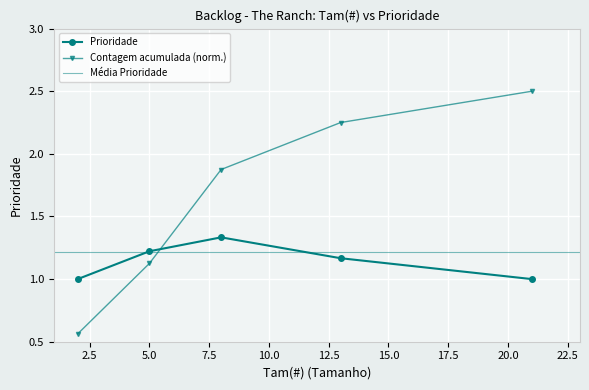

How many points are higher than both their immediate neighbors (excluding endpoints)?

1